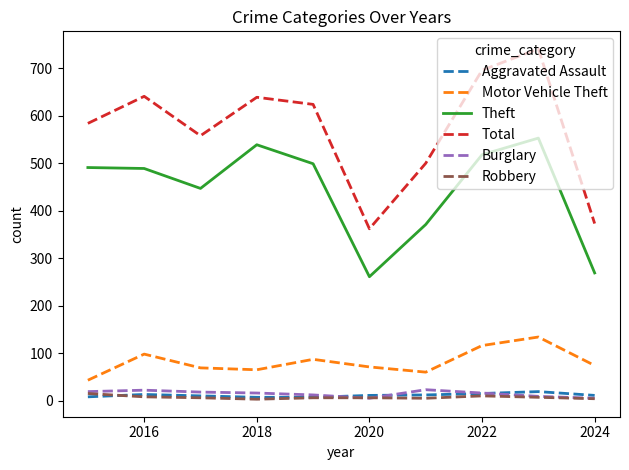

What is the highest value of the Total series?

741